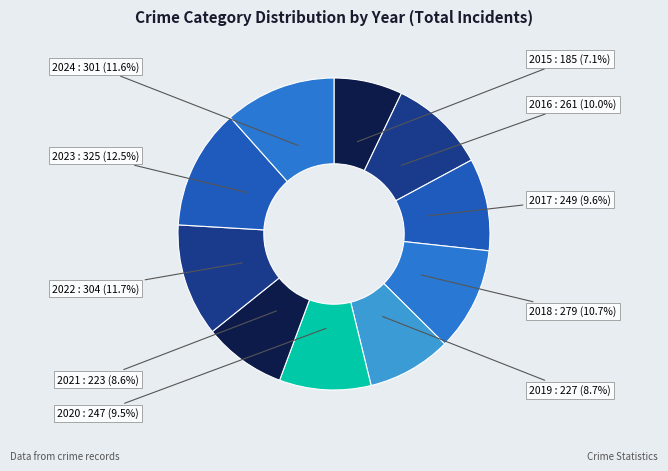

To the nearest percent, what portion does 2018 represent?

11%